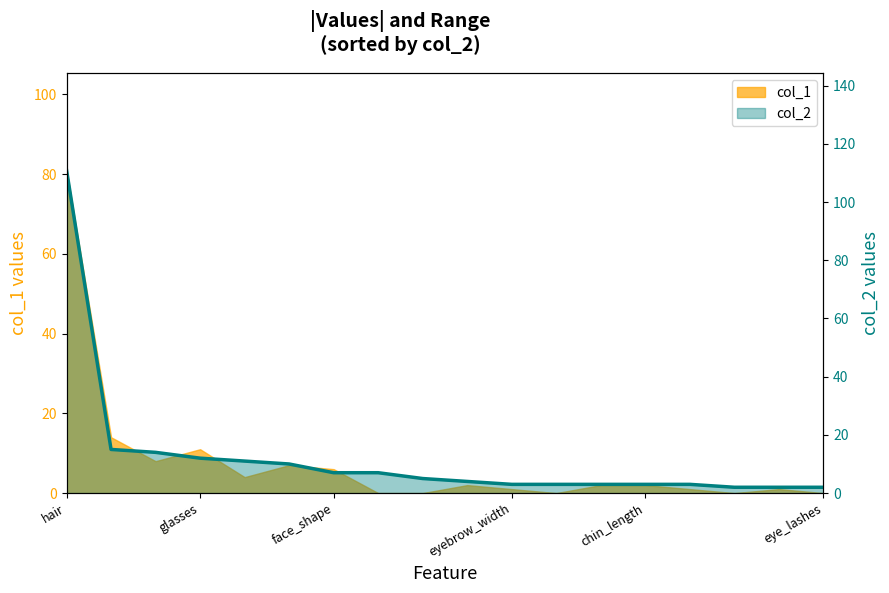

List the labels in order of value, largest first.

hair, glasses, face_shape, eyebrow_width, chin_length, eye_lashes, 6, 7, 8, 9, 10, 11, 12, 13, 14, 15, 16, 17